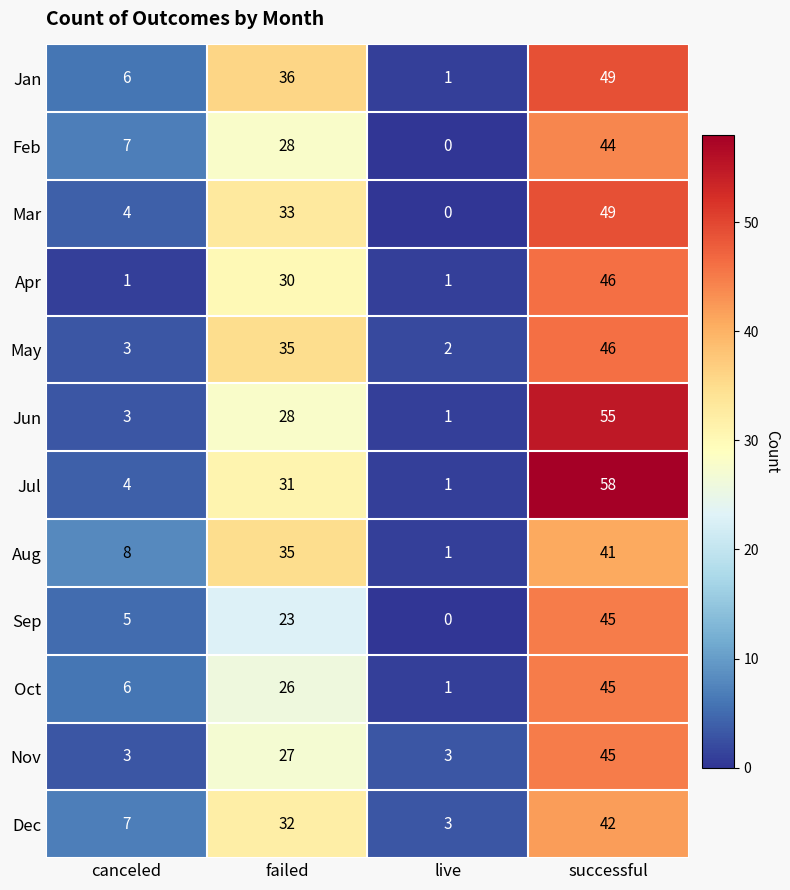

Rank the categories by Aug value from lowest to highest.

live, canceled, failed, successful